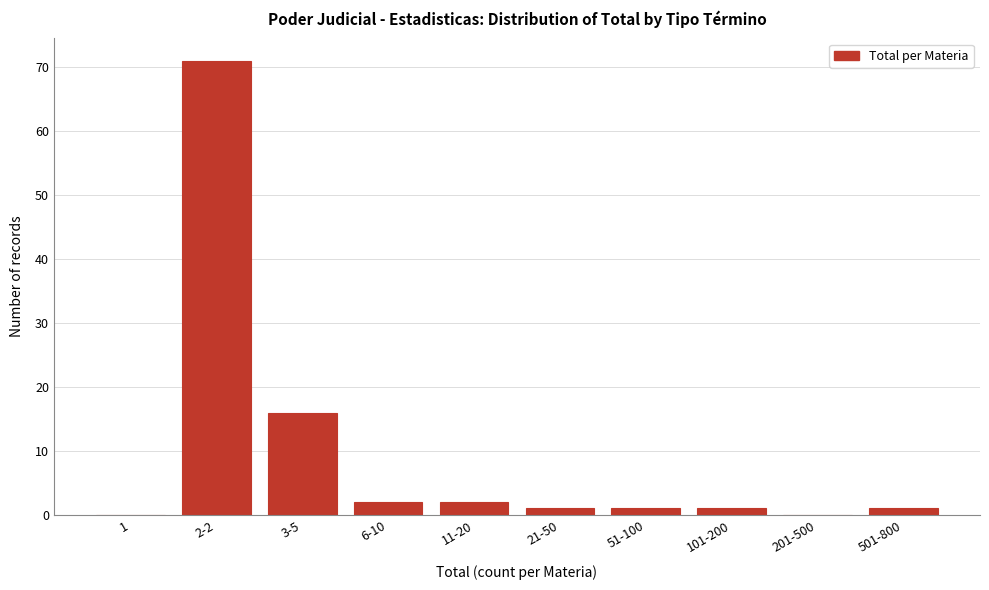

Reading left to right, list all the values displayed in this chart.

1=0	2-2=71	3-5=16	6-10=2	11-20=2	21-50=1	51-100=1	101-200=1	201-500=0	501-800=1